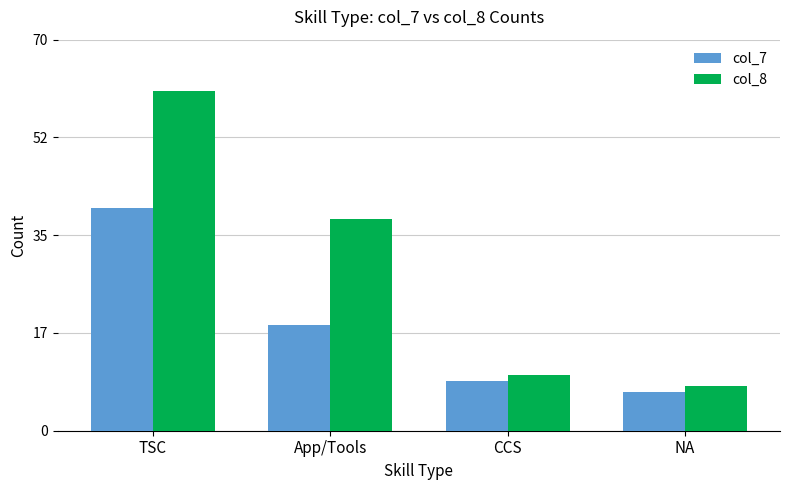

The value of col_7 at NA is 7. True or false?

True